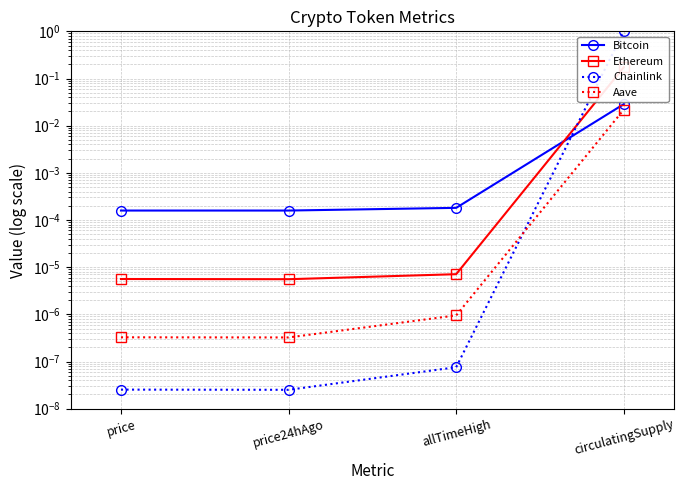

In Aave, how many points are lower than both neighbors (excluding endpoints)?

1